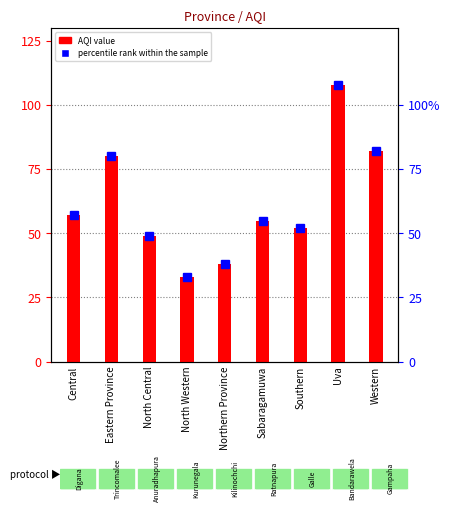

Reading left to right, what are all the values shown in this chart?

Central=57	Eastern Province=80	North Central=49	North Western=33	Northern Province=38	Sabaragamuwa=55	Southern=52	Uva=108	Western=82